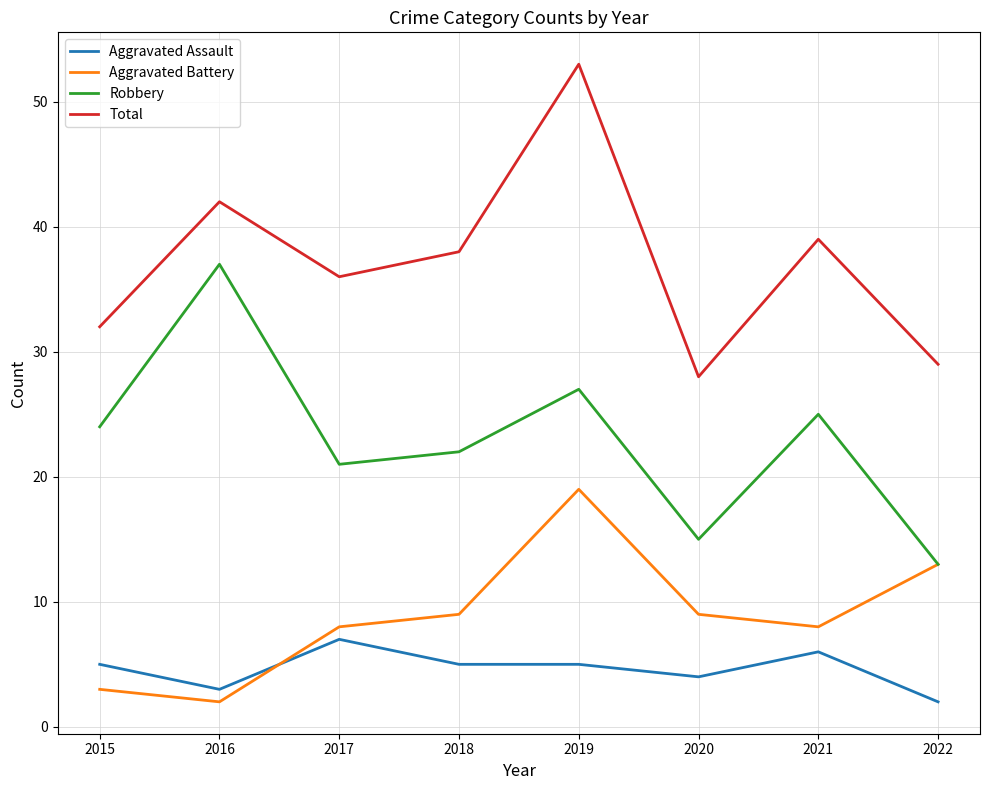

True or false: Robbery has more than 1 points higher than both neighbors.

True